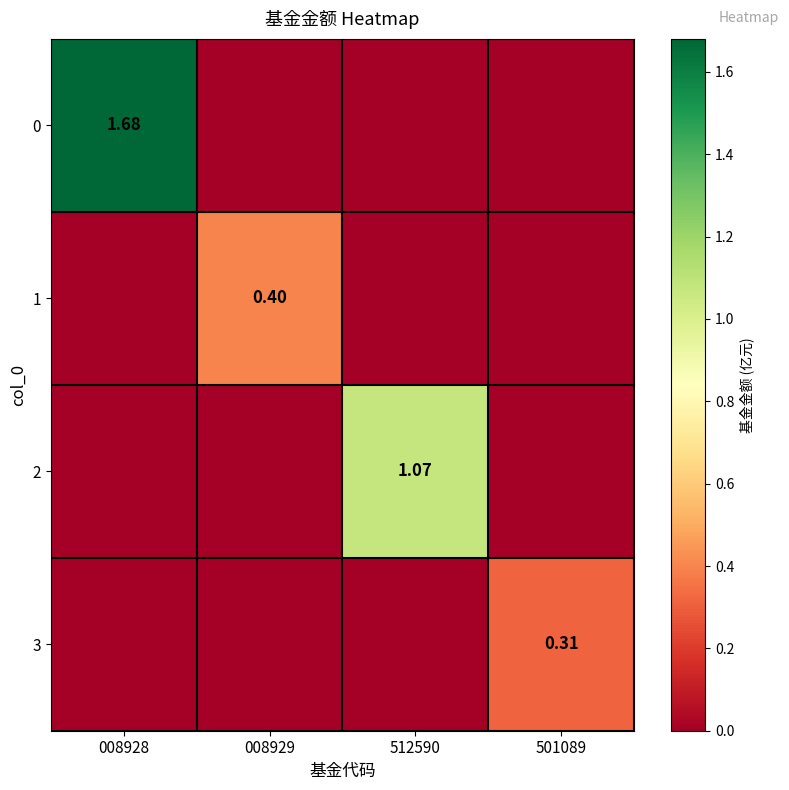

Count the number of data series in this chart.

4